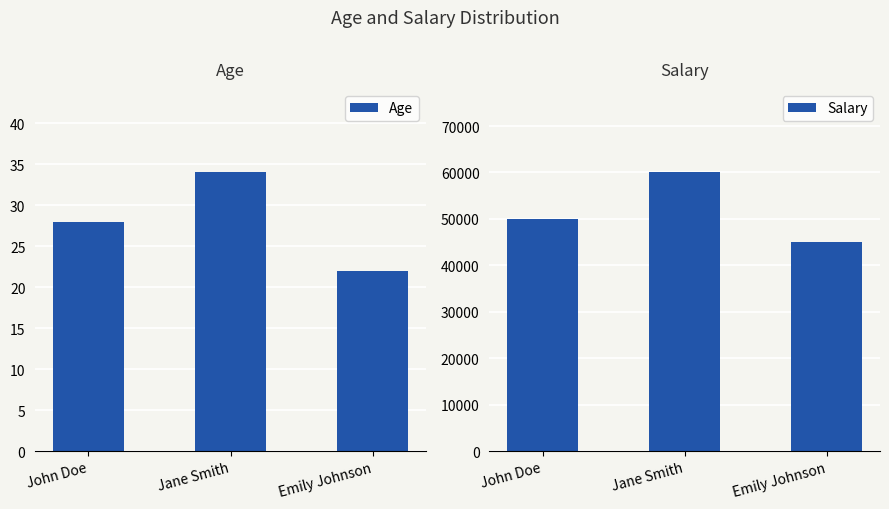

Which category has the lowest value in the Age series?

Emily Johnson